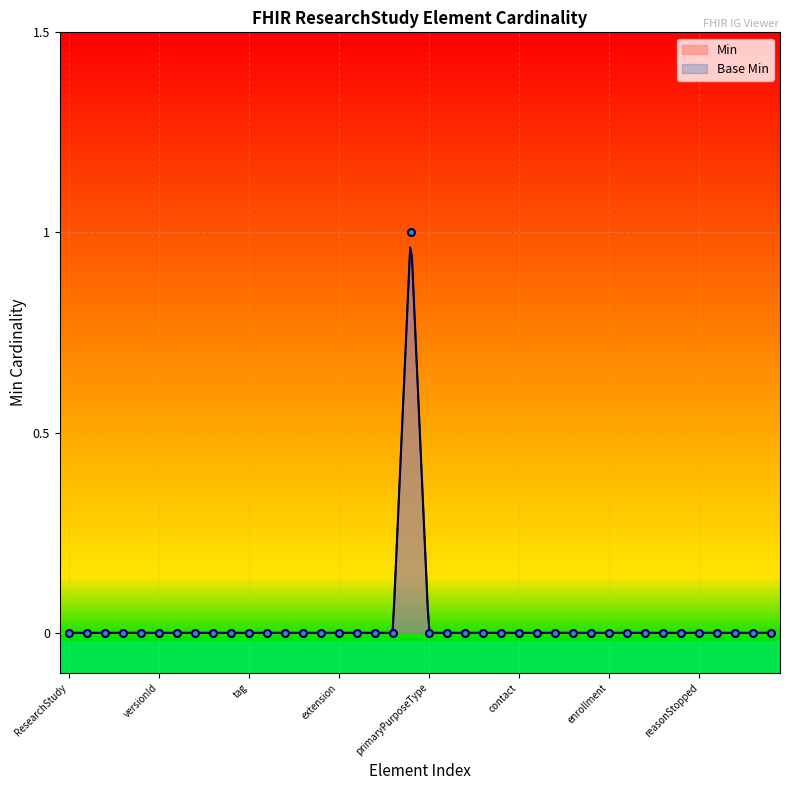

Which series has the largest total across all categories?

Min